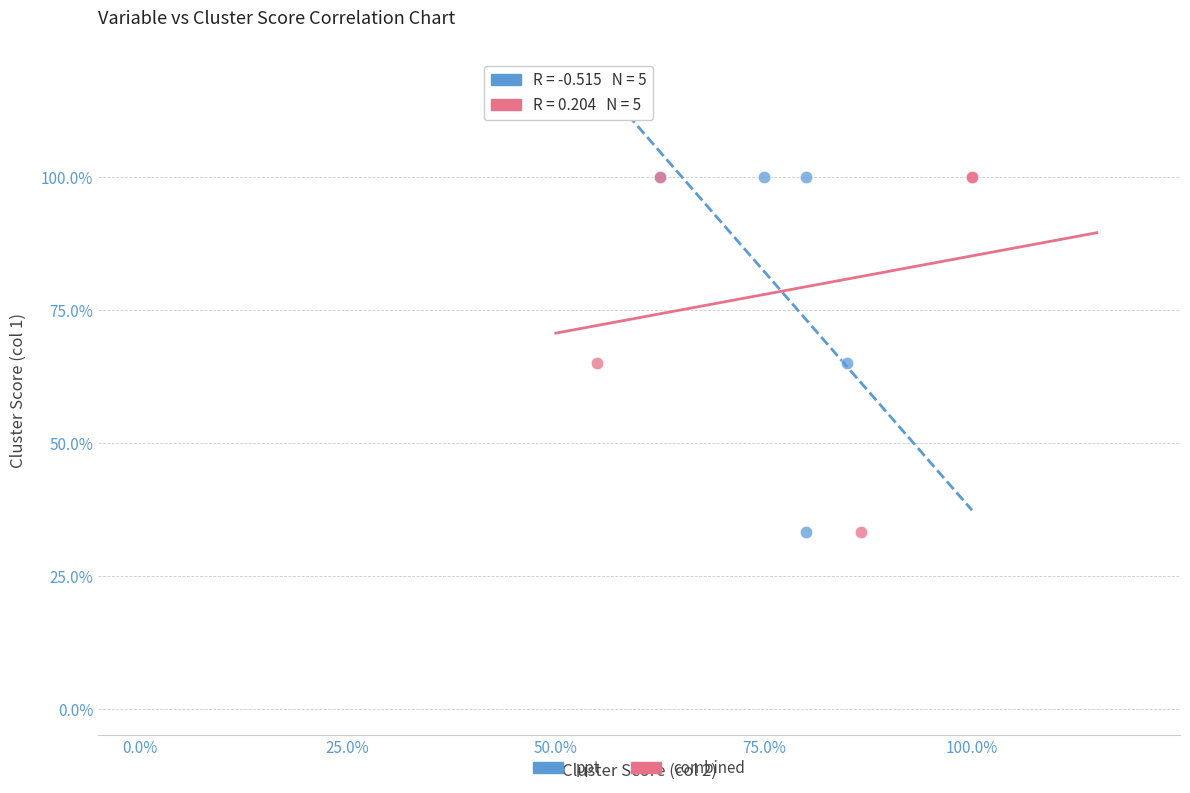

What are all the series names shown in the legend?

ppt, combined